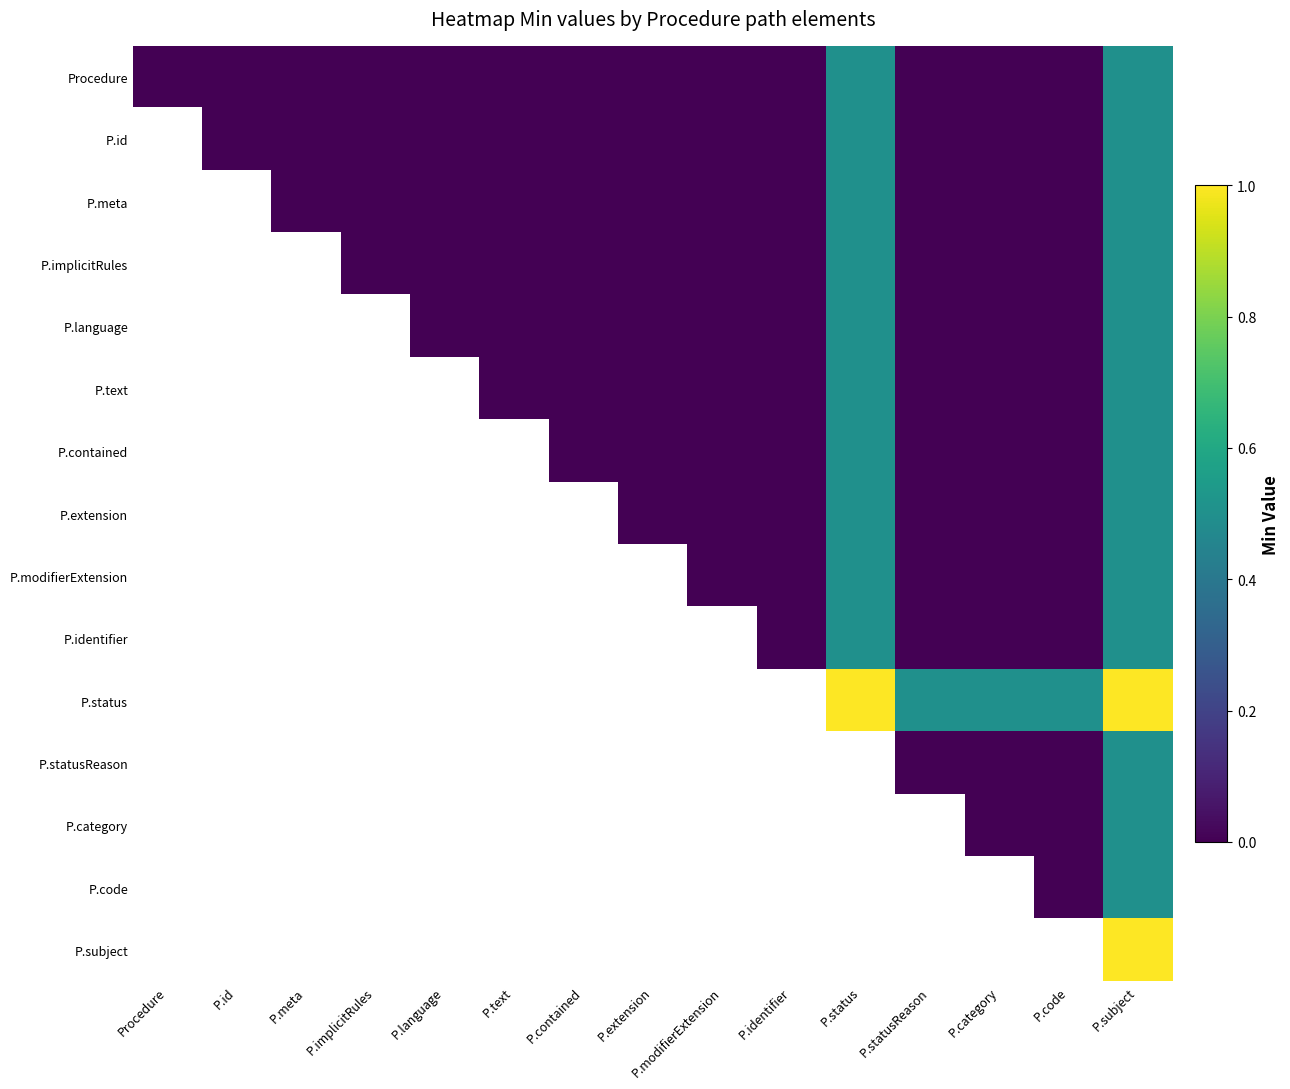

Which series has the largest range (max minus min)?

Procedure